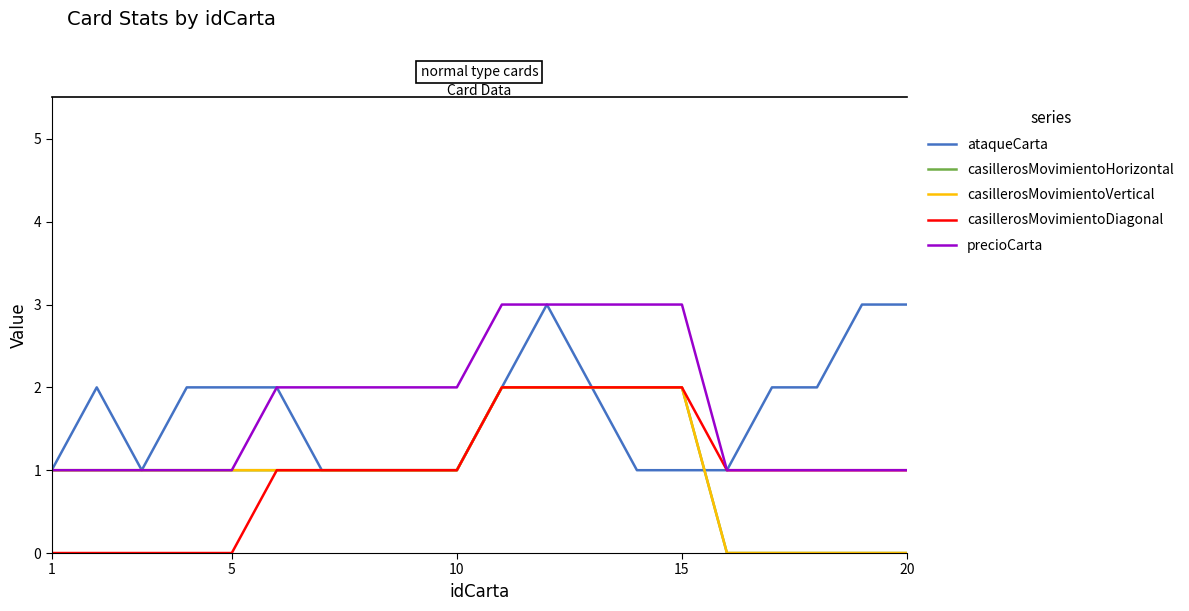

List the series in order of their peak value, highest first.

ataqueCarta, precioCarta, casillerosMovimientoHorizontal, casillerosMovimientoVertical, casillerosMovimientoDiagonal